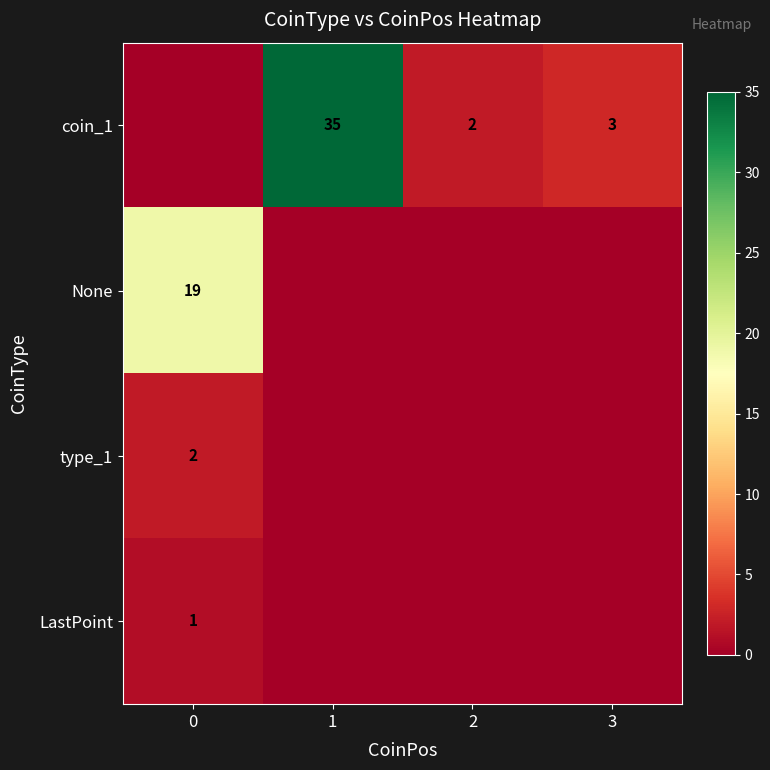

How many categories are shown in the chart?

4